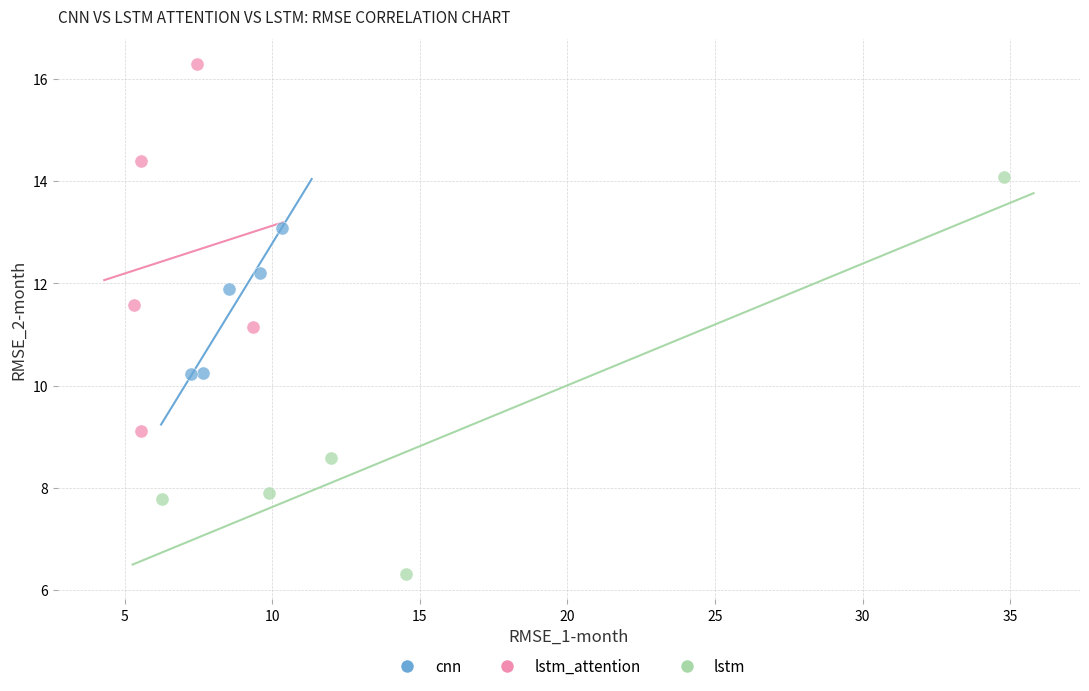

Which series reaches the maximum Y coordinate?

lstm_attention